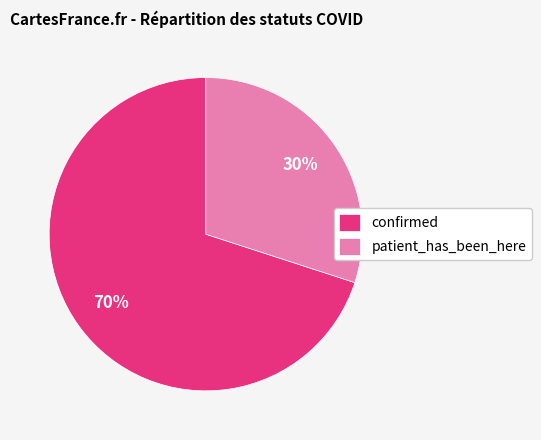

The confirmed slice represents 58% of the pie. True or false?

False